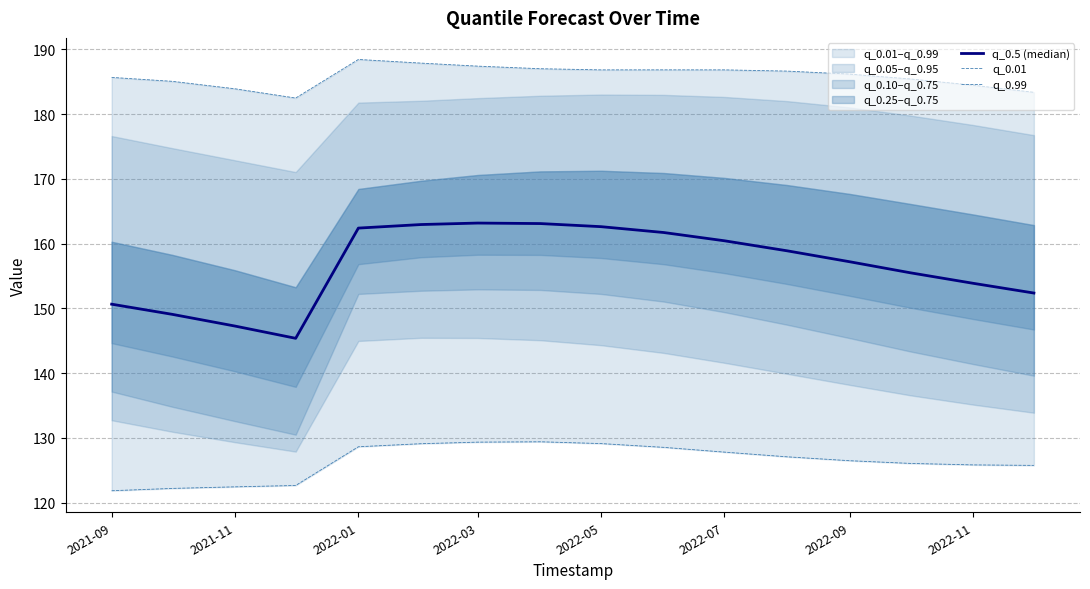

List the series in order of their peak value, lowest first.

q_0.01, q_0.5 (median), q_0.99